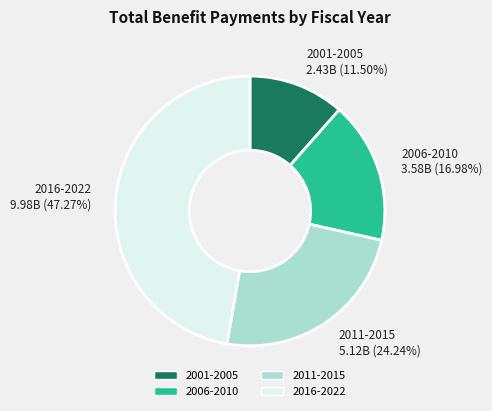

What is the ratio of the value at 2006-2010 to the value at 2011-2015?

0.7